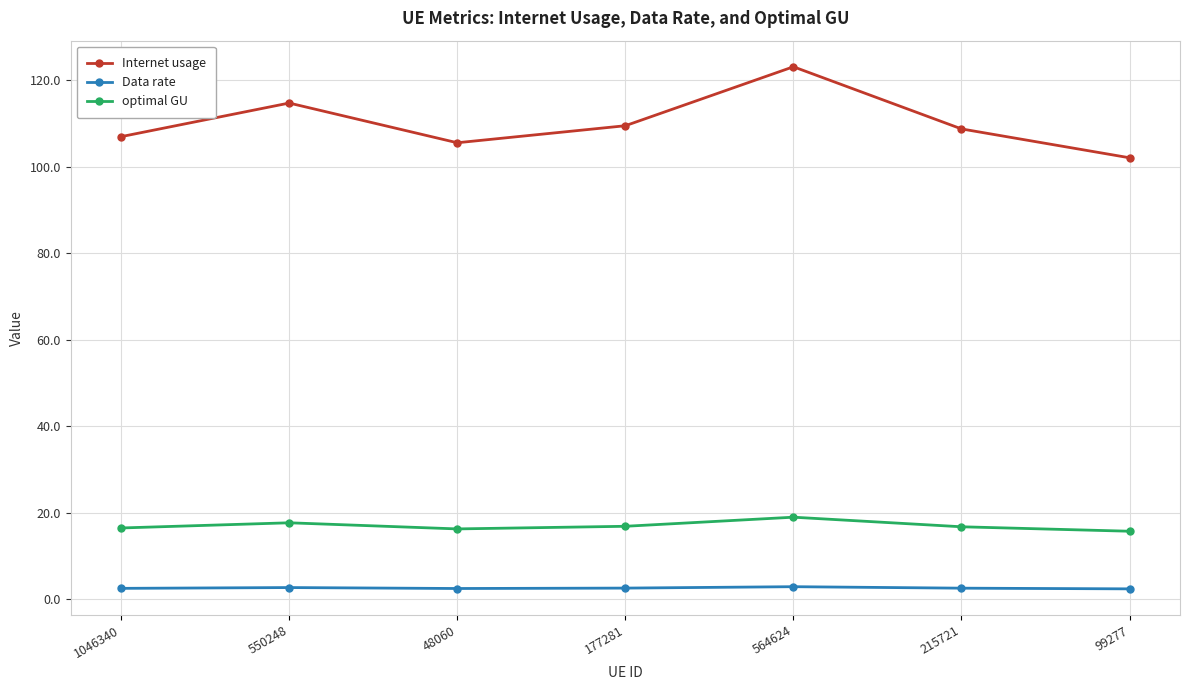

True or false: optimal GU and Data rate cross at least once.

False